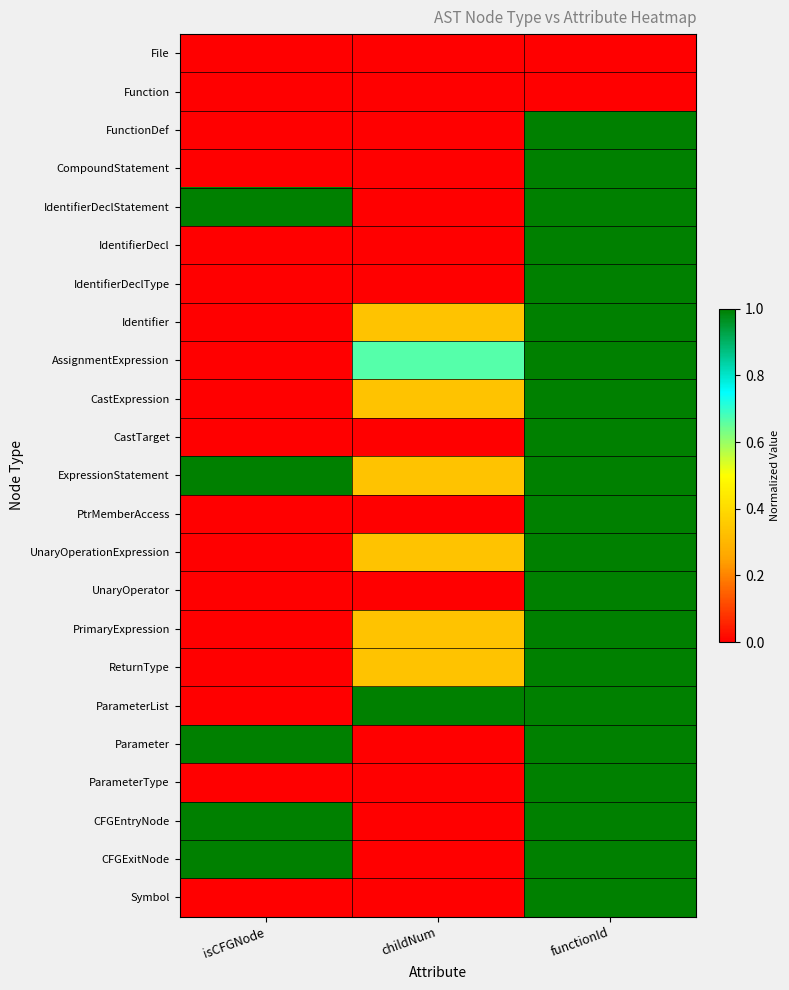

At how many categories does at least one series exceed 0?

3